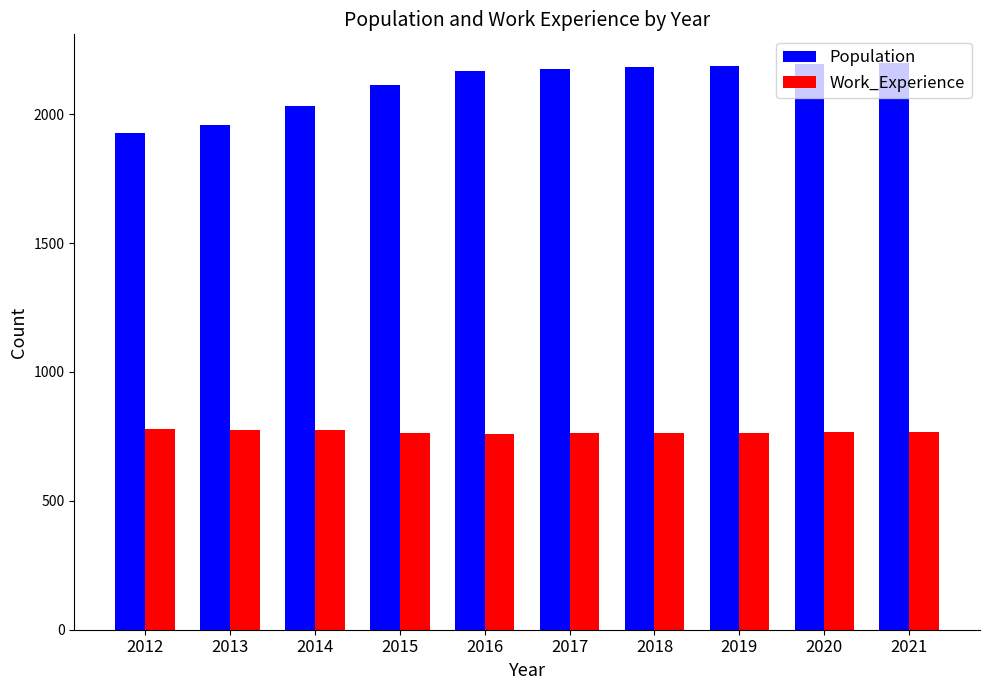

Where does the Work_Experience series first go above 767?

2012